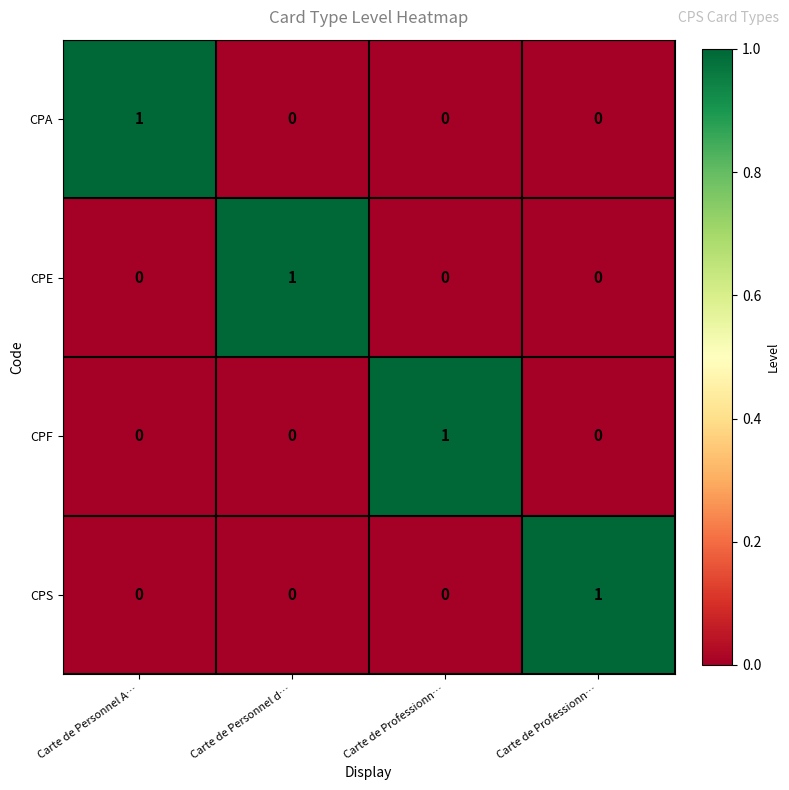

How many distinct data groups are displayed?

4